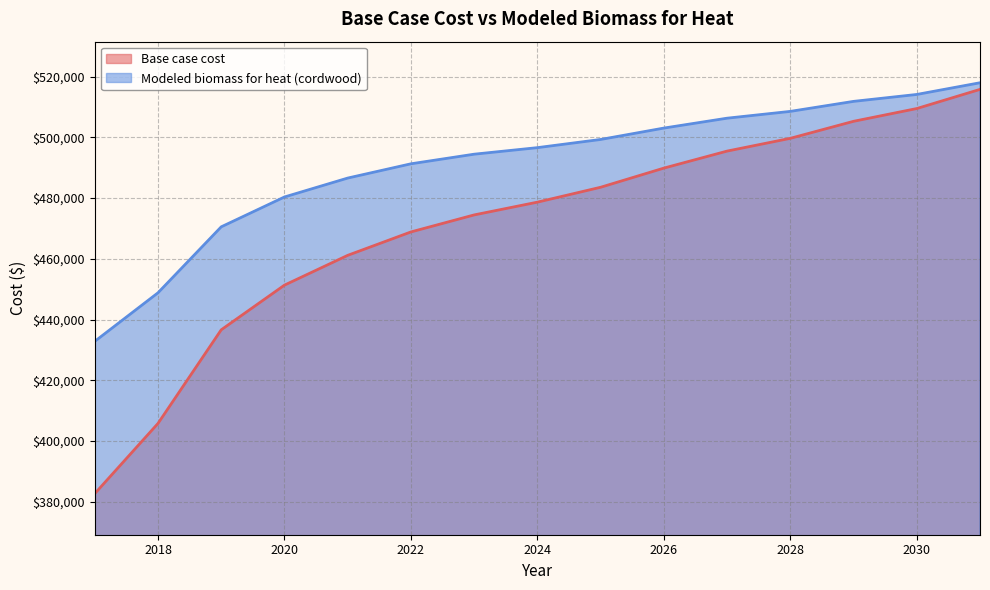

What is the total value across all series at 2020?

931687.5